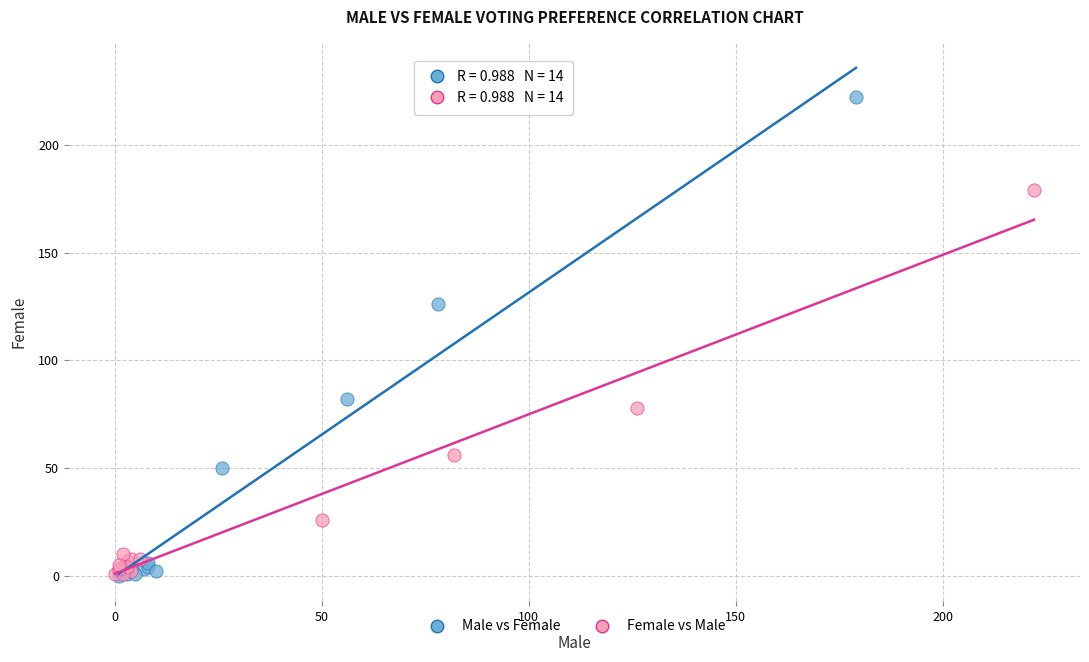

Which series contains the highest Y value?

Male vs Female